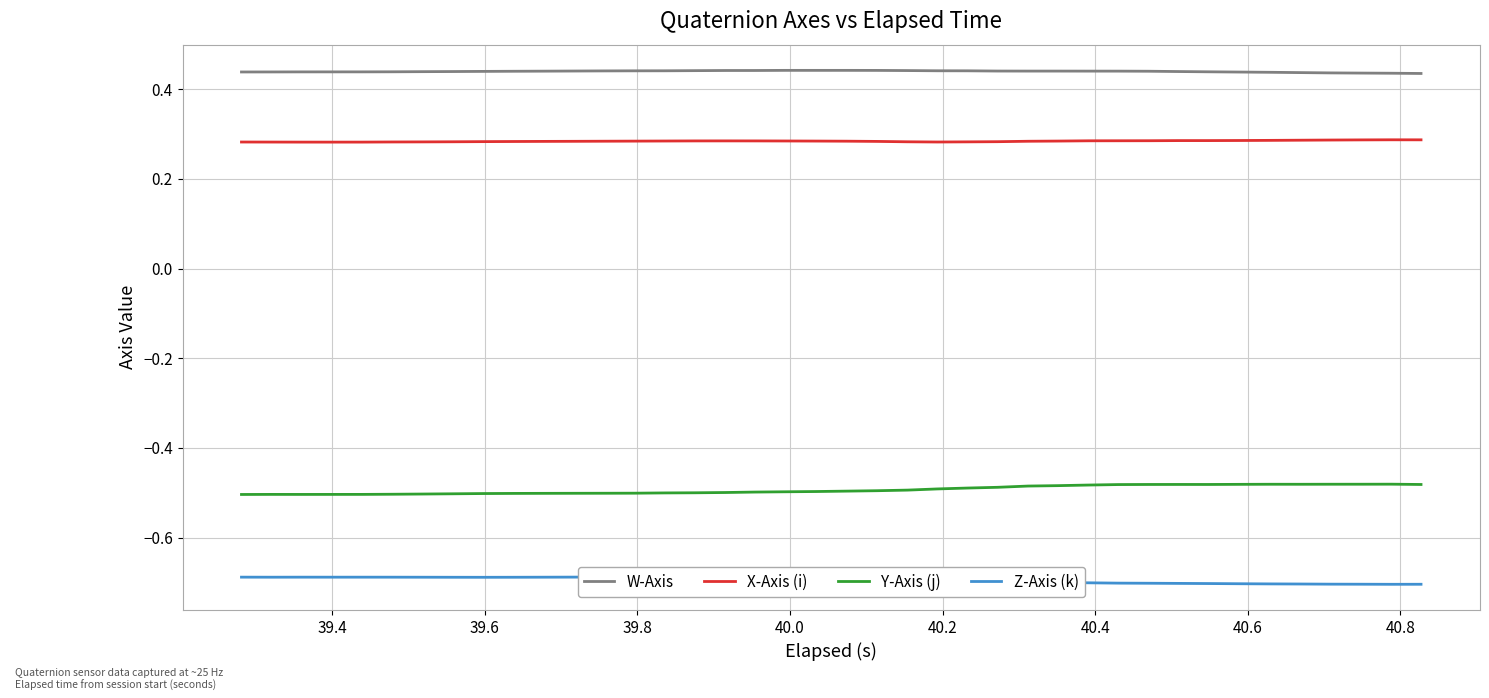

What is the minimum value shown in the chart?

-0.7